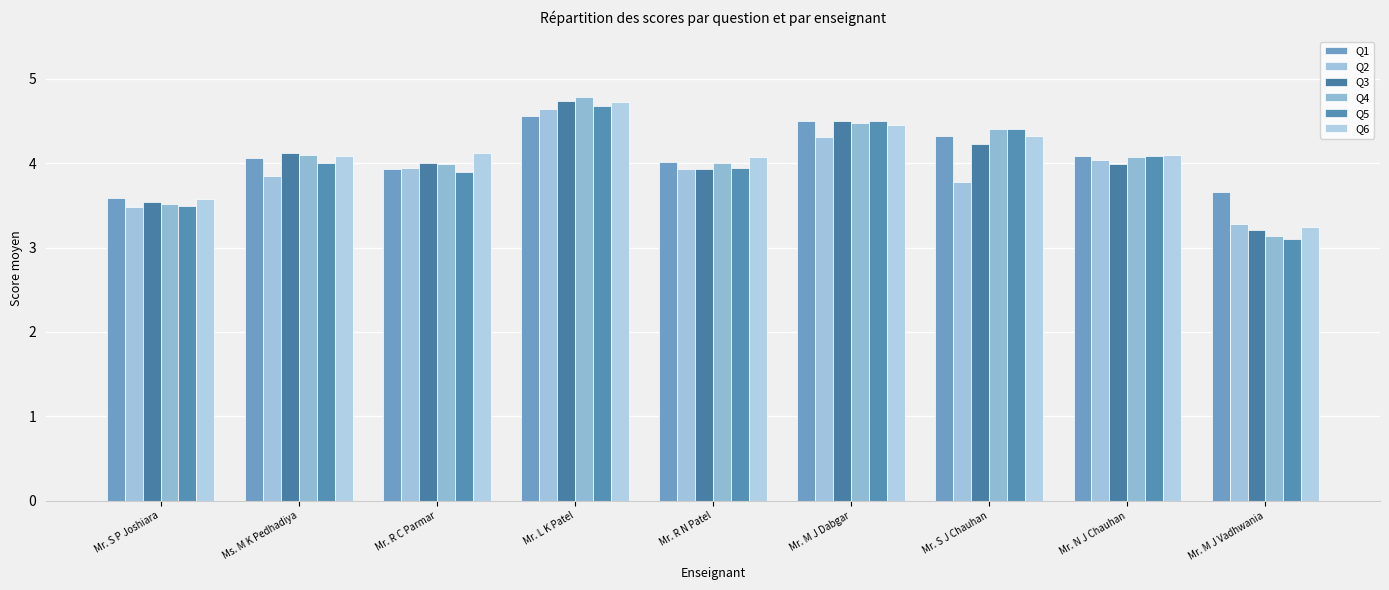

Between Mr. M J Dabgar and Mr. M J Vadhwania, which series saw the biggest shift?

Q5